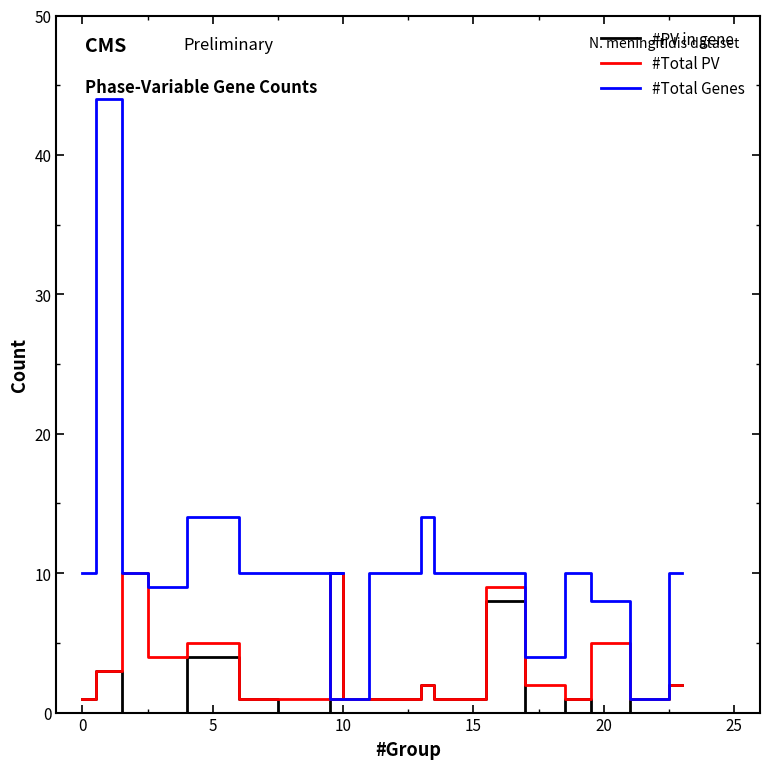

True or false: #Total Genes and #Total PV cross at least once.

False